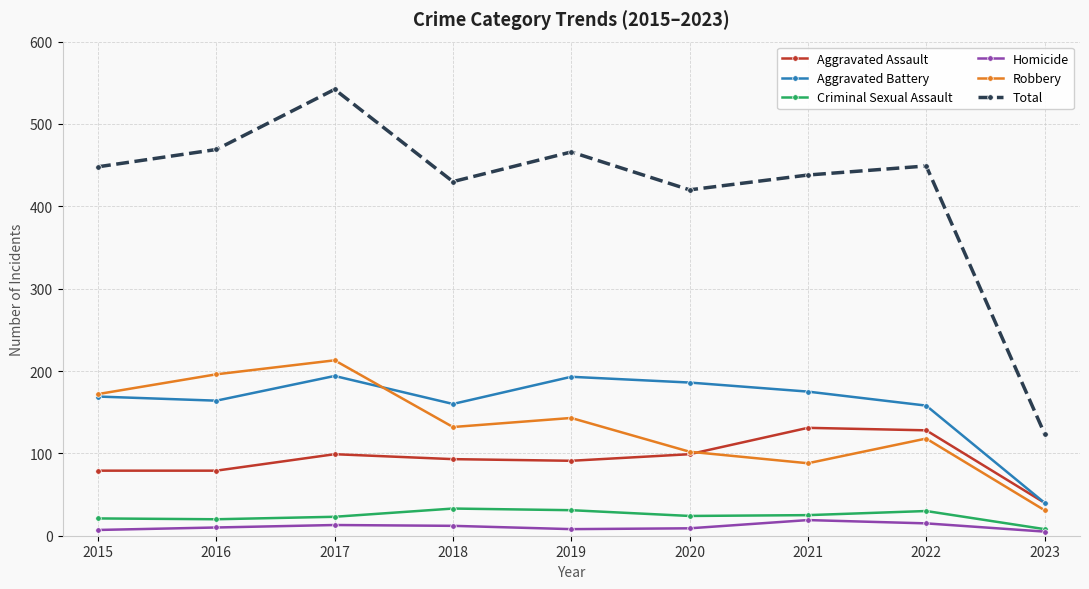

Is it true that Total equals 823 at 2019?

False